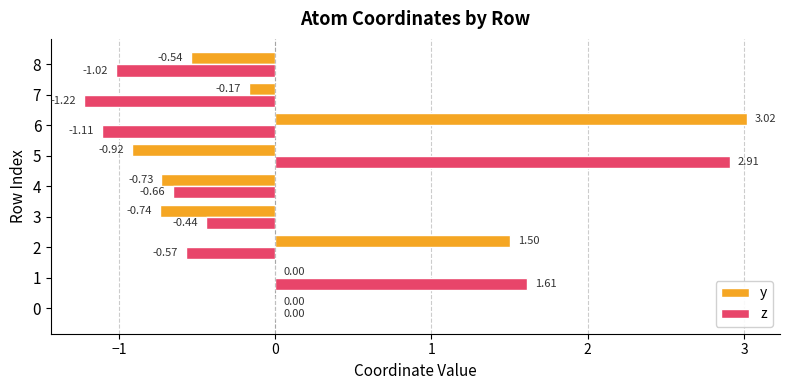

What are all the series names shown in the legend?

y, z